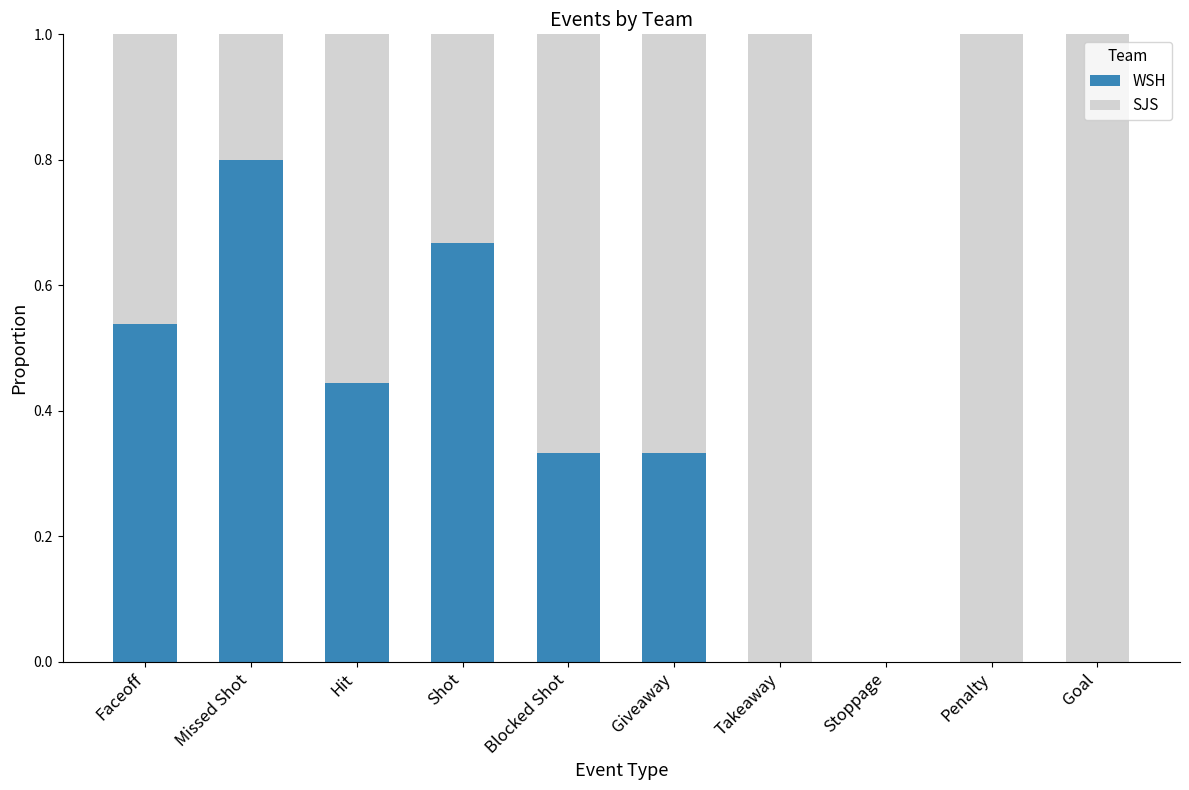

What is the sum of all WSH values?

3.1